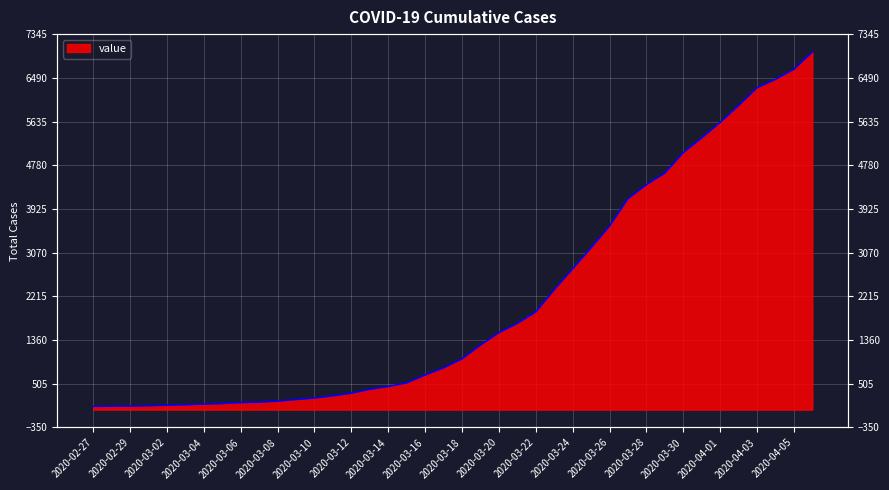

Reading left to right, list all the values displayed in this chart.

2020-02-27=64	2020-02-28=68	2020-02-29=69	2020-03-01=76	2020-03-02=87	2020-03-03=95	2020-03-04=108	2020-03-05=119	2020-03-06=138	2020-03-07=146	2020-03-08=167	2020-03-09=197	2020-03-10=226	2020-03-11=269	2020-03-12=320	2020-03-13=398	2020-03-14=452	2020-03-15=523	2020-03-16=677	2020-03-17=816	2020-03-18=993	2020-03-19=1261	2020-03-20=1505	2020-03-21=1686	2020-03-22=1908	2020-03-23=2344	2020-03-24=2752	2020-03-25=3165	2020-03-26=3589	2020-03-27=4125	2020-03-28=4399	2020-03-29=4625	2020-03-30=5025	2020-03-31=5314	2020-04-01=5617	2020-04-02=5947	2020-04-03=6295	2020-04-04=6460	2020-04-05=6657	2020-04-06=6995